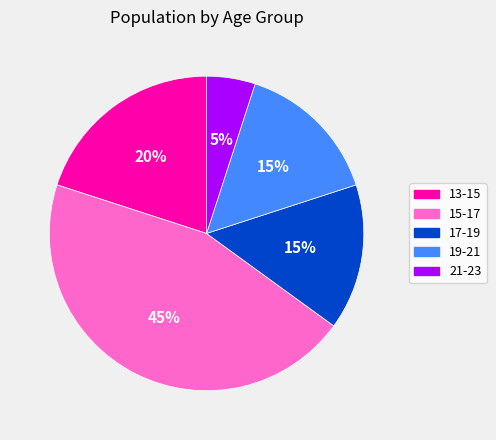

To the nearest percent, what percentage of the pie is 17-19?

15%